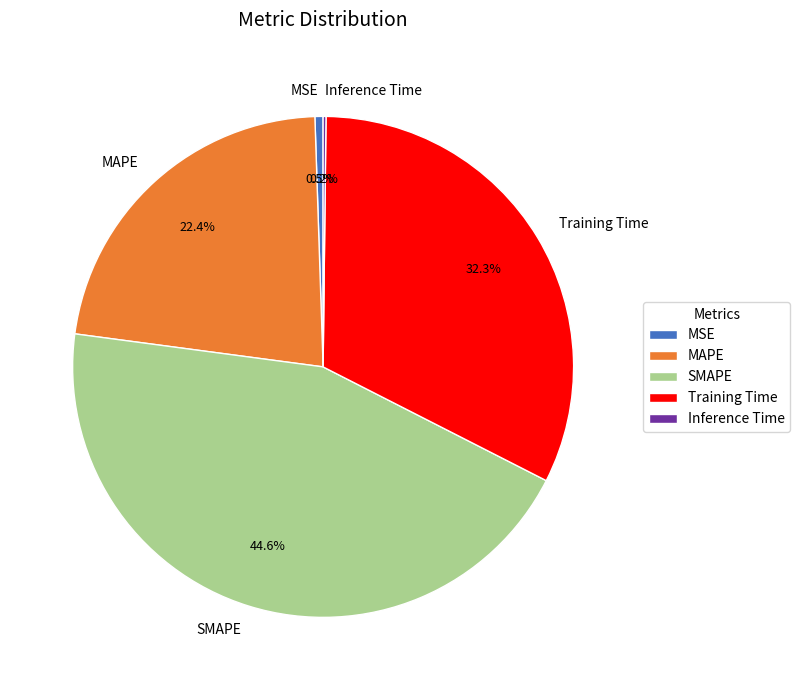

Does any single category account for the majority?

No